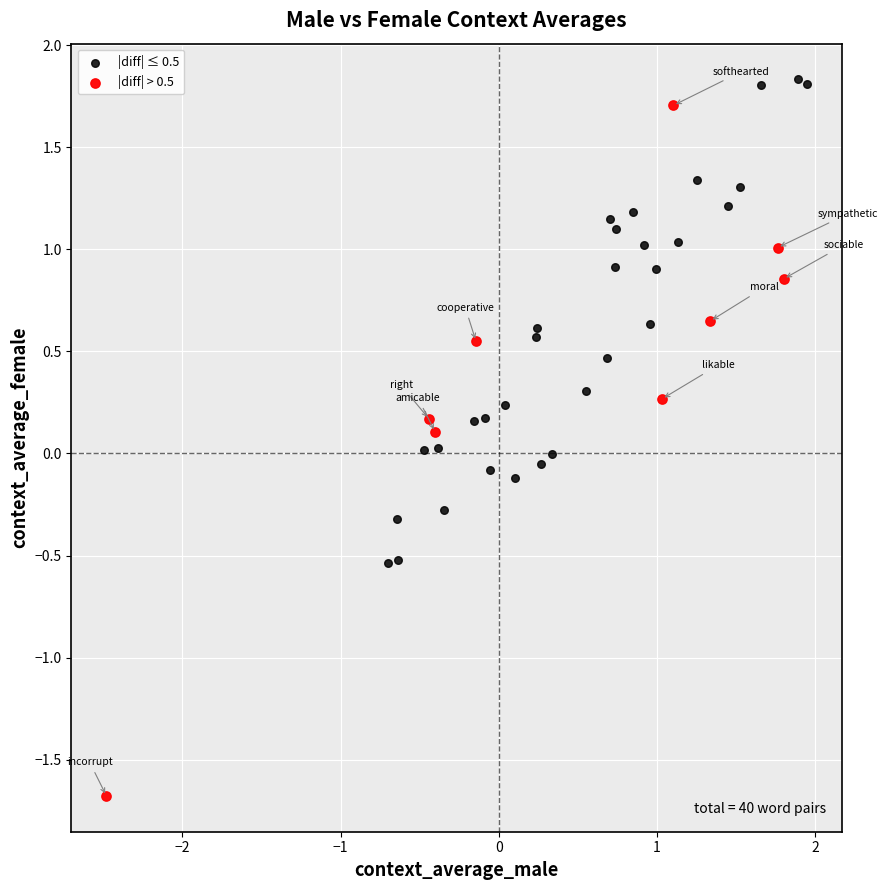

Which series contains the lowest Y value?

|diff| > 0.5